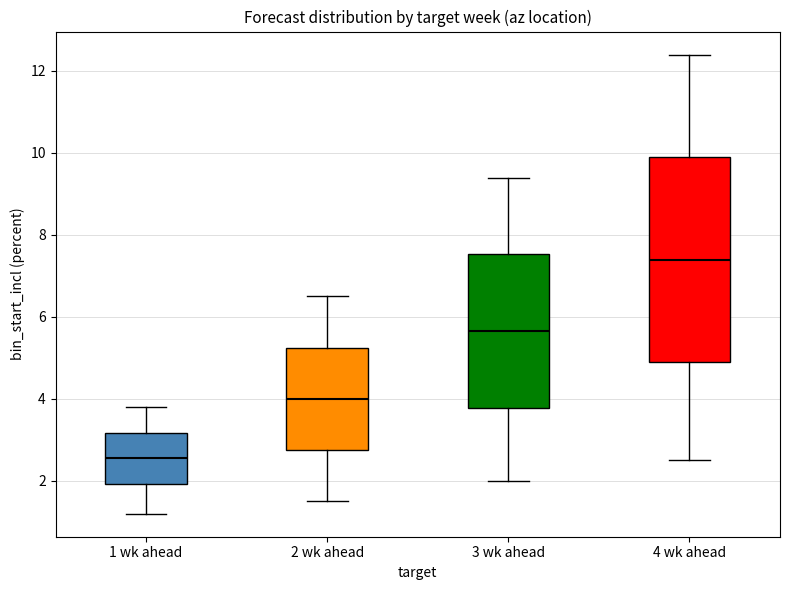

Which box's median line is the lowest?

1 wk ahead